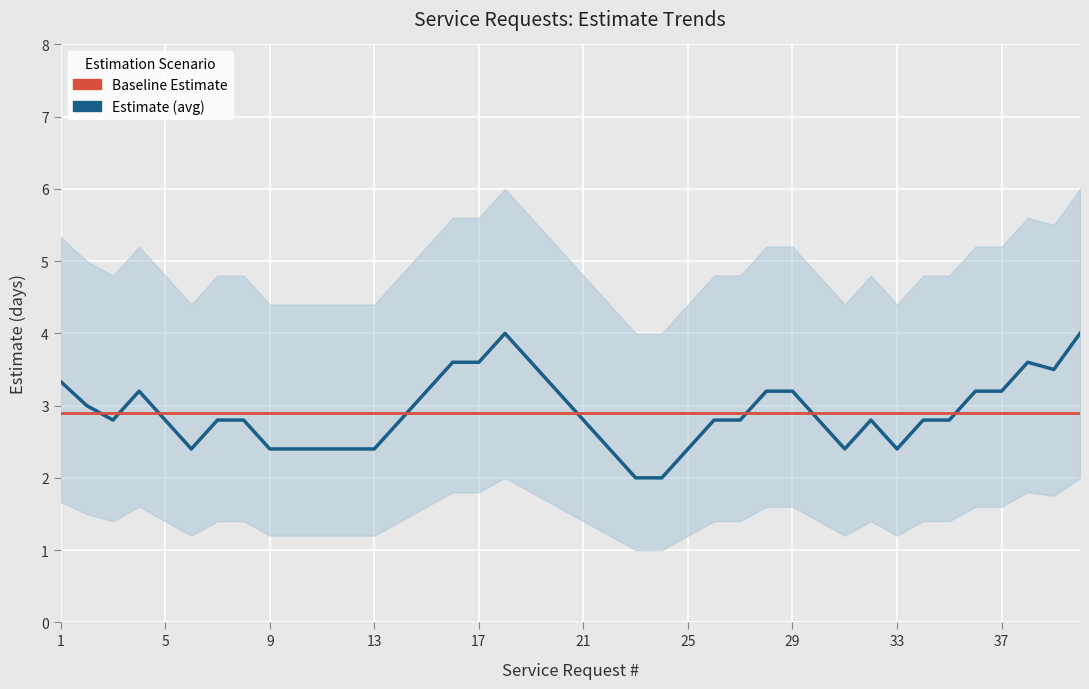

List the series in order of their overall mean, highest first.

Estimate (avg), Baseline Estimate